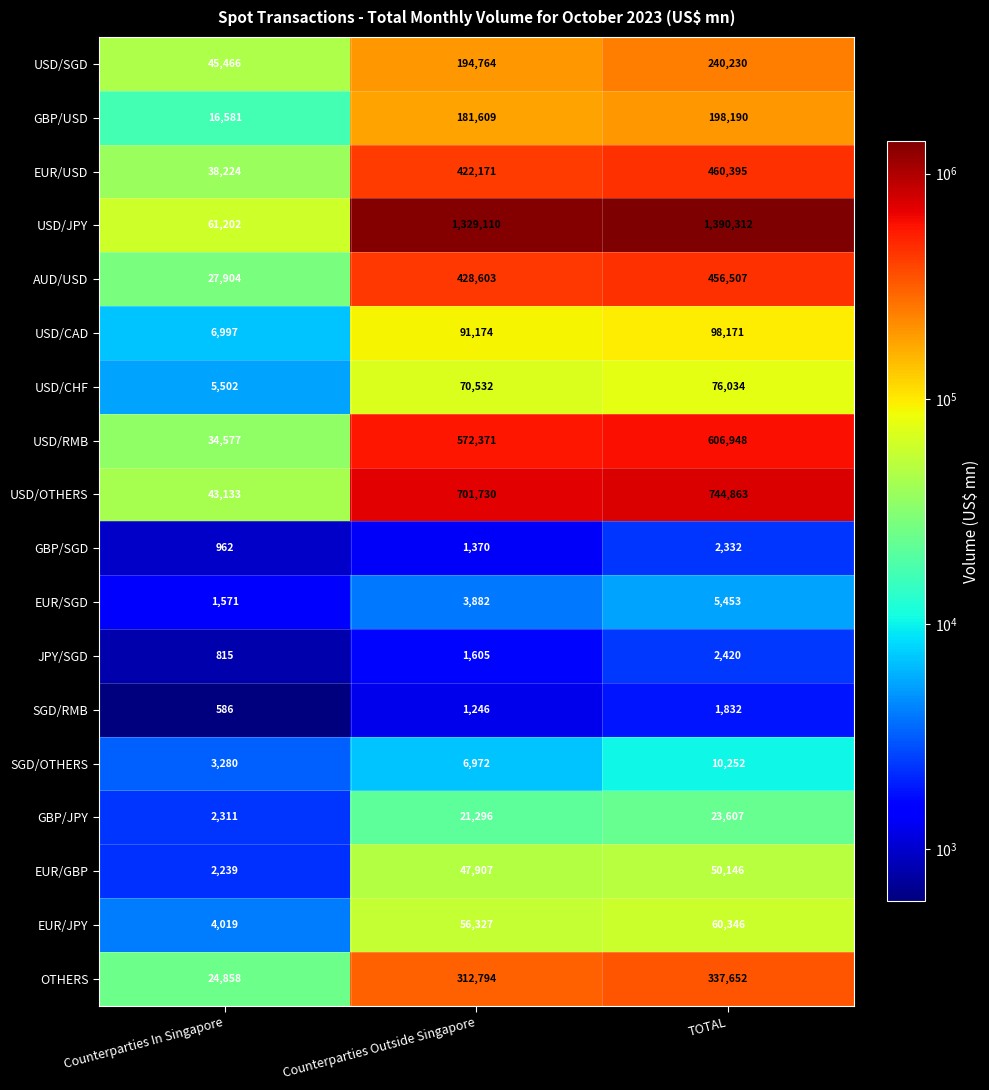

How many data points in GBP/JPY are less than 21296?

1